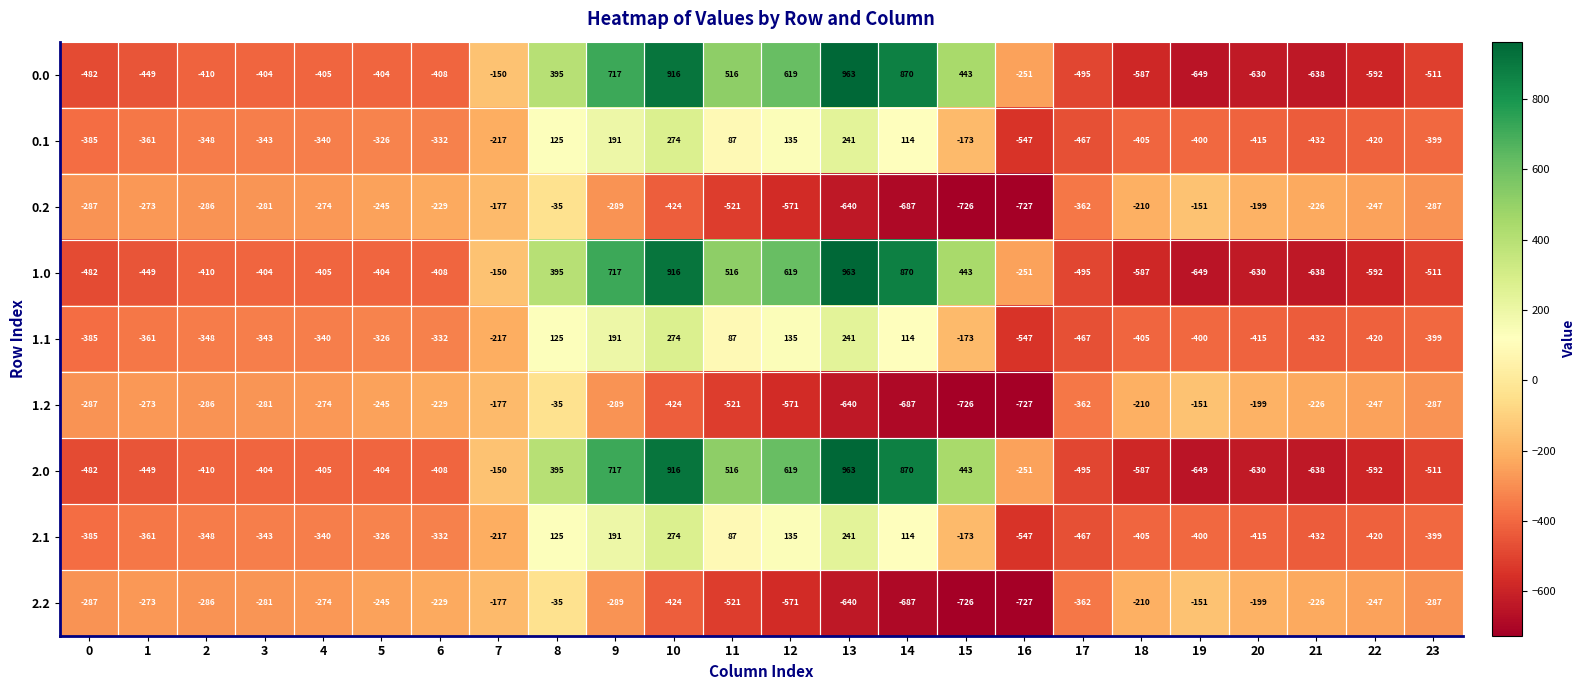

Where does the 1.0 series first go above -404?

7